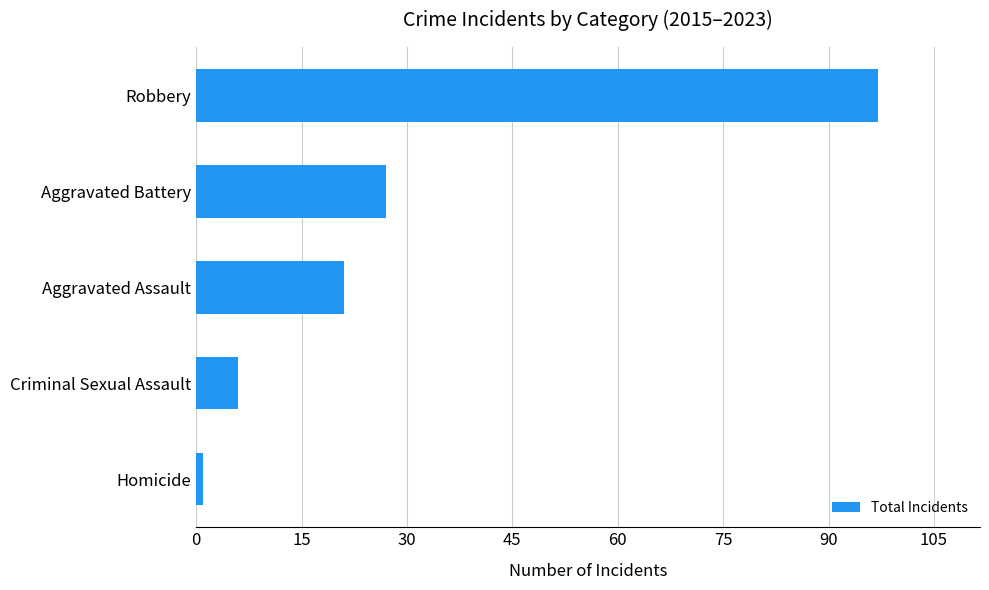

Reading top to bottom, list all the values displayed in this chart.

97	27	21	6	1